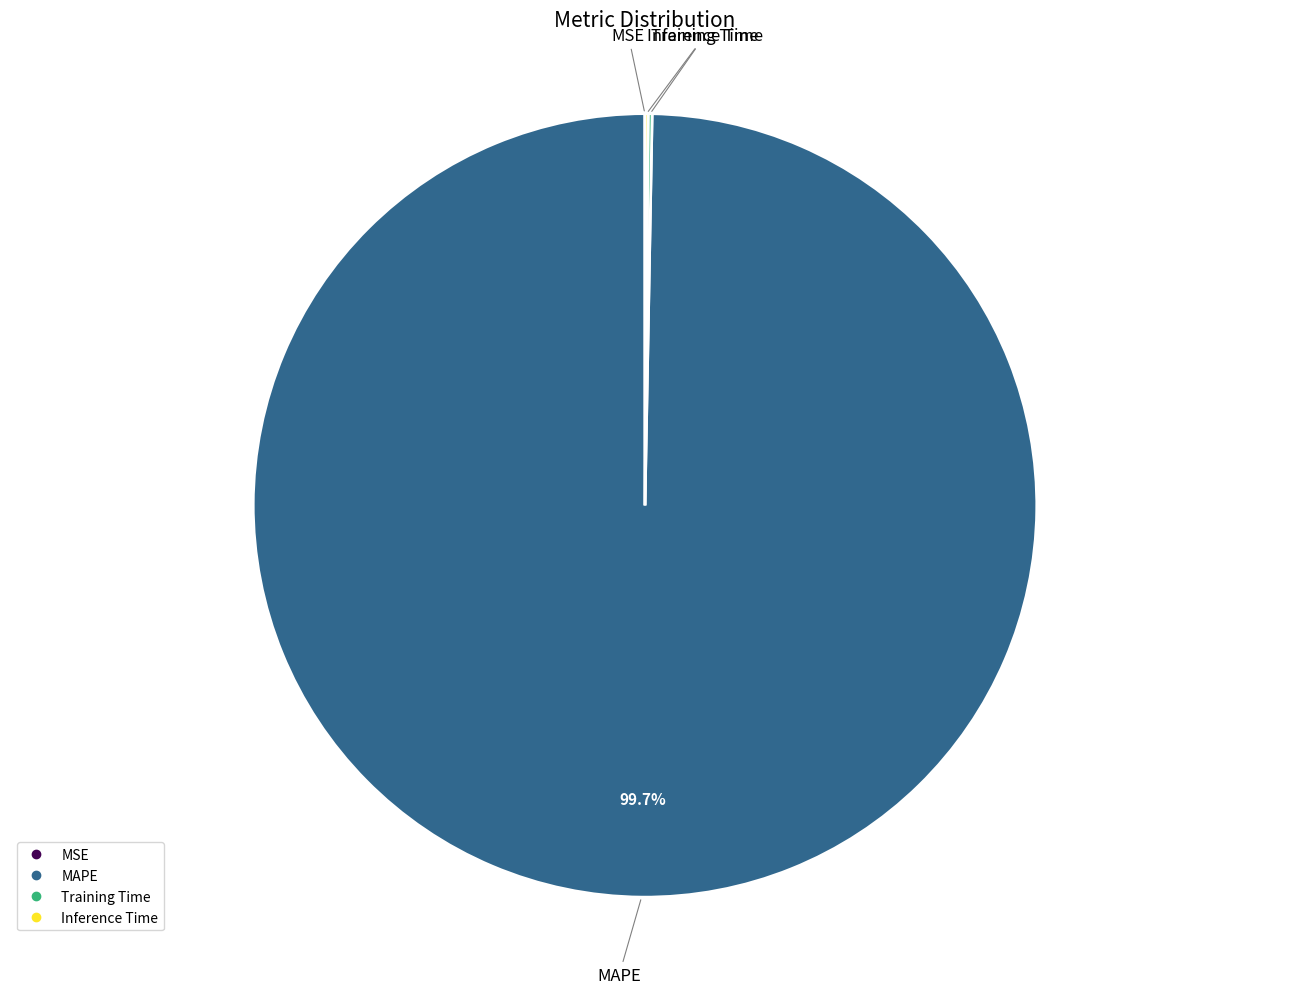

Which category has the biggest portion of the pie?

MAPE